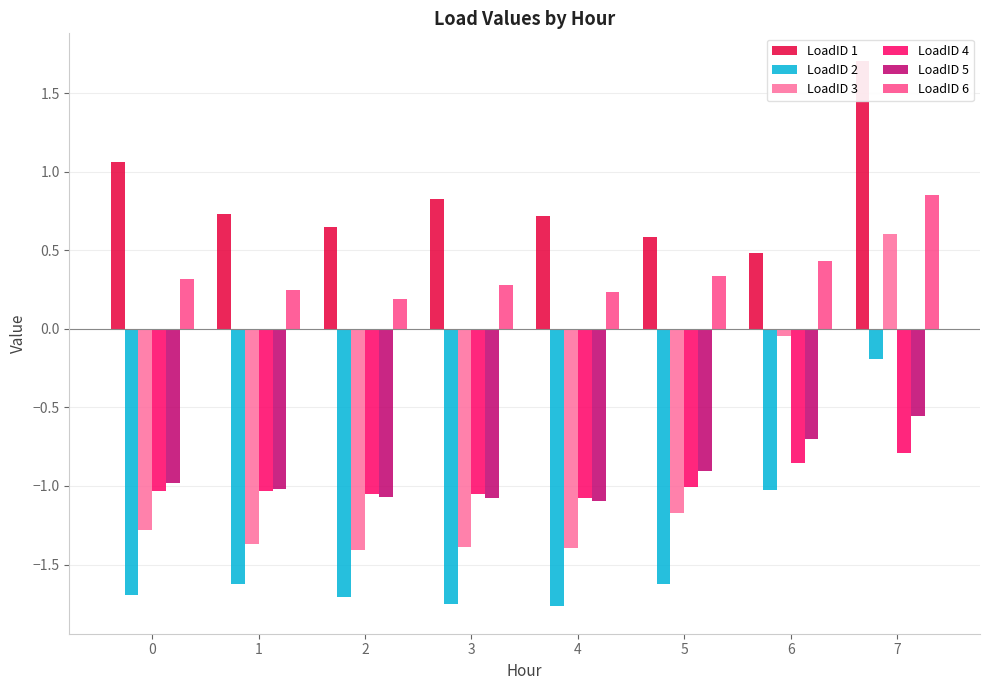

Are the bars grouped side by side (vs. stacked)?

Yes